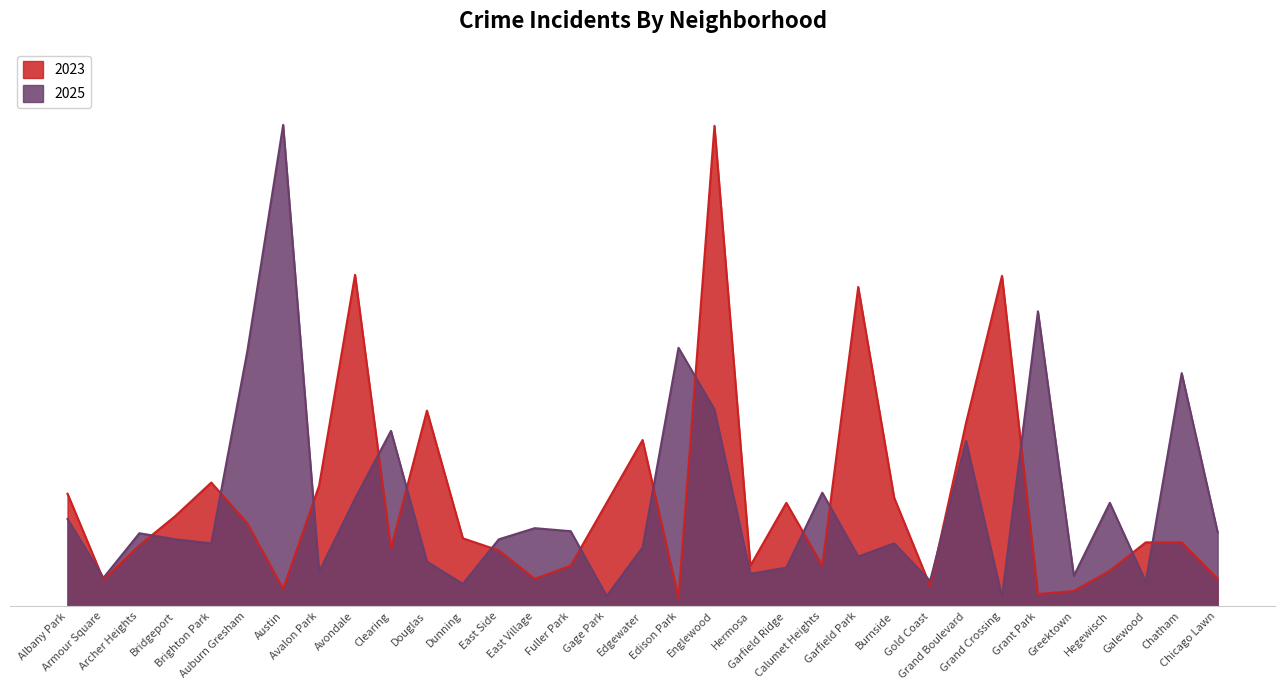

Reading left to right, transcribe all the data shown in this chart.

2023: 111	26	60	89	122	82	17	119	327	57	193	67	55	27	40	102	164	8	474	40	102	40	315	107	20	181	326	12	15	35	63	63	27
2025: 86	28	72	66	62	251	475	34	106	173	44	22	66	77	74	10	58	255	194	32	38	112	49	62	25	163	9	291	30	102	24	230	73